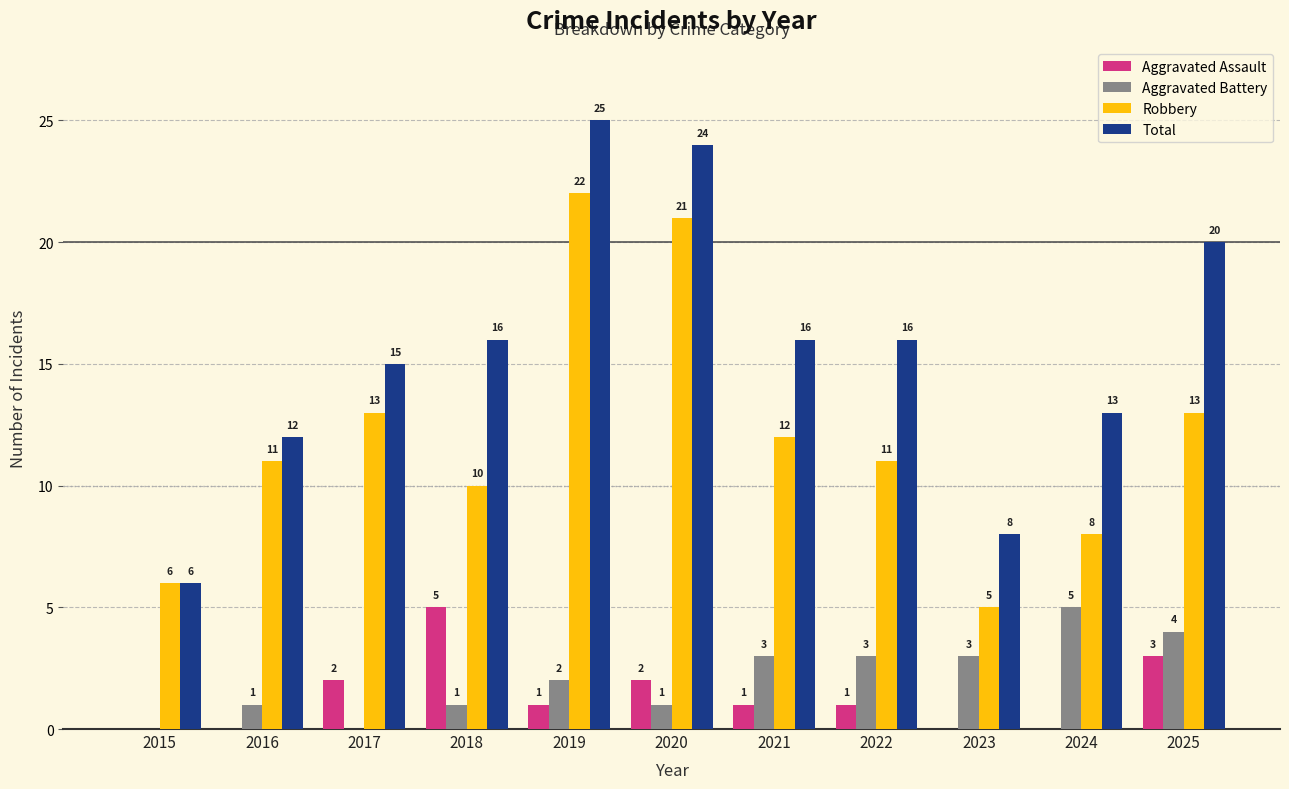

True or false: Aggravated Assault has a value of 2 at 2021.

False